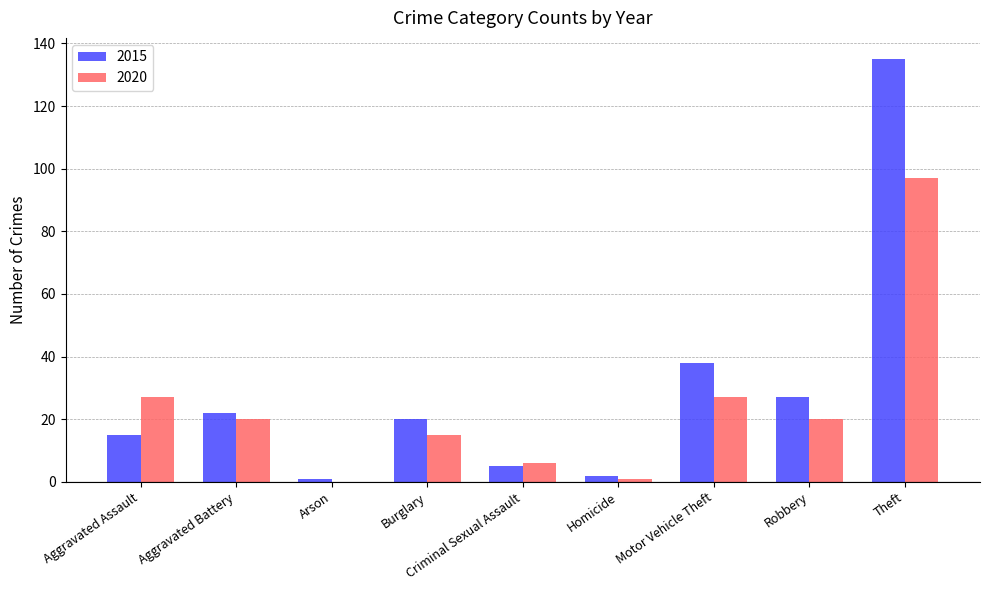

Reading right to left, extract all data points from this chart.

2015: Theft=135	Robbery=27	Motor Vehicle Theft=38	Homicide=2	Criminal Sexual Assault=5	Burglary=20	Arson=1	Aggravated Battery=22	Aggravated Assault=15
2020: Theft=97	Robbery=20	Motor Vehicle Theft=27	Homicide=1	Criminal Sexual Assault=6	Burglary=15	Arson=0	Aggravated Battery=20	Aggravated Assault=27